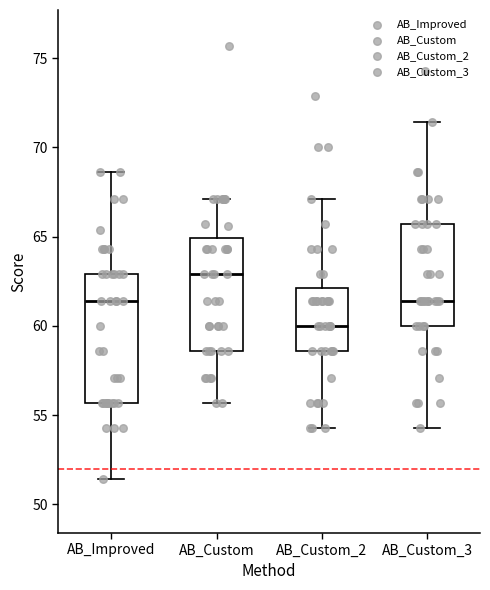

Reading left to right, transcribe this box plot: for each box, give where its median line is, the range the box spans, and where its two whiskers end, as read against the y-axis. The values are not printed on the chart, so give them approximately, as read against the axis.

AB_Improved: median 61.5, box 55.5 to 63.0, whiskers 51.5 to 68.5
AB_Custom: median 63.0, box 58.5 to 65.0, whiskers 55.5 to 67.0
AB_Custom_2: median 60.0, box 58.5 to 62.0, whiskers 54.5 to 67.0
AB_Custom_3: median 61.5, box 60.0 to 65.5, whiskers 54.5 to 71.5